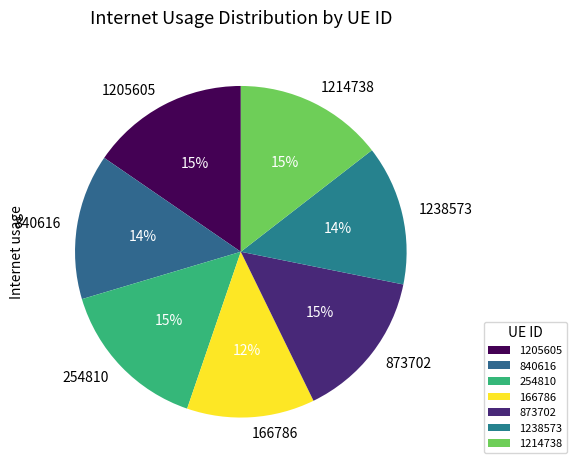

To the nearest percent, what is the average slice percentage?

14%